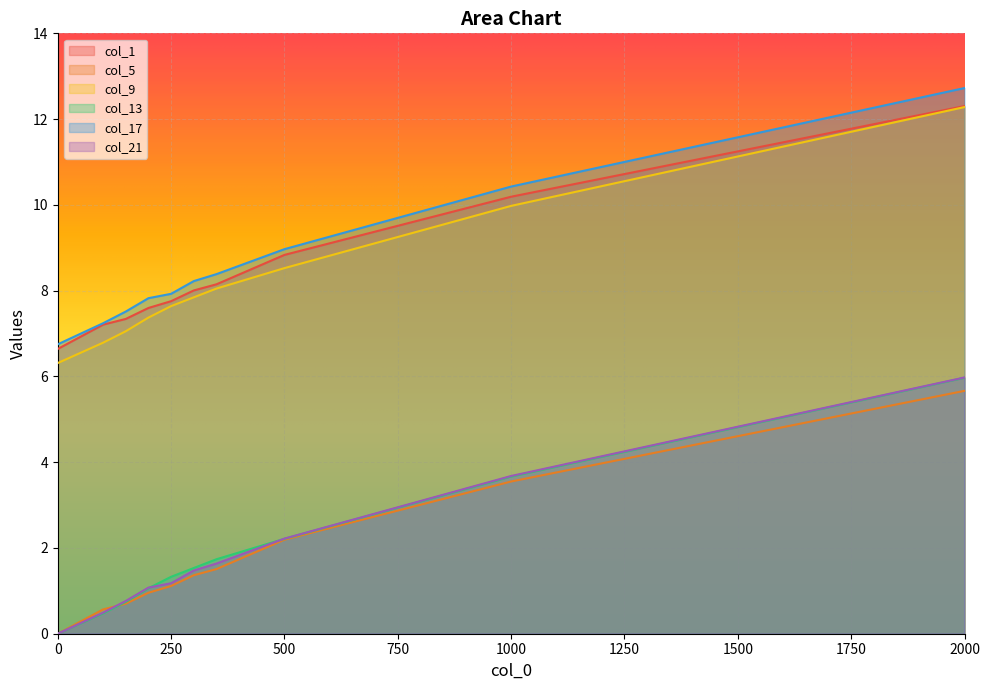

What is the greatest value displayed?

12.7